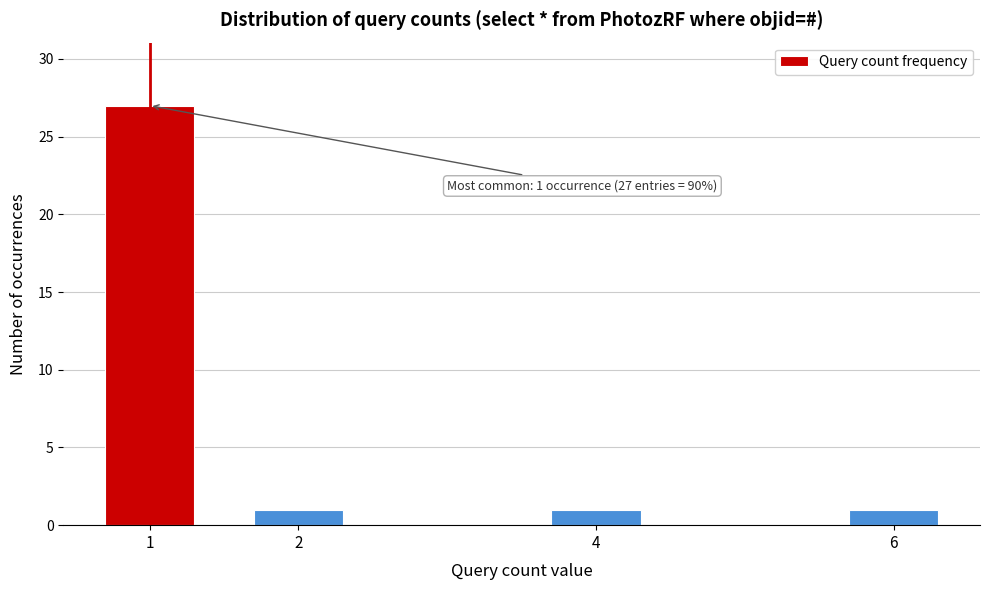

Reading left to right, what are all the values shown in this chart?

27	1	1	1